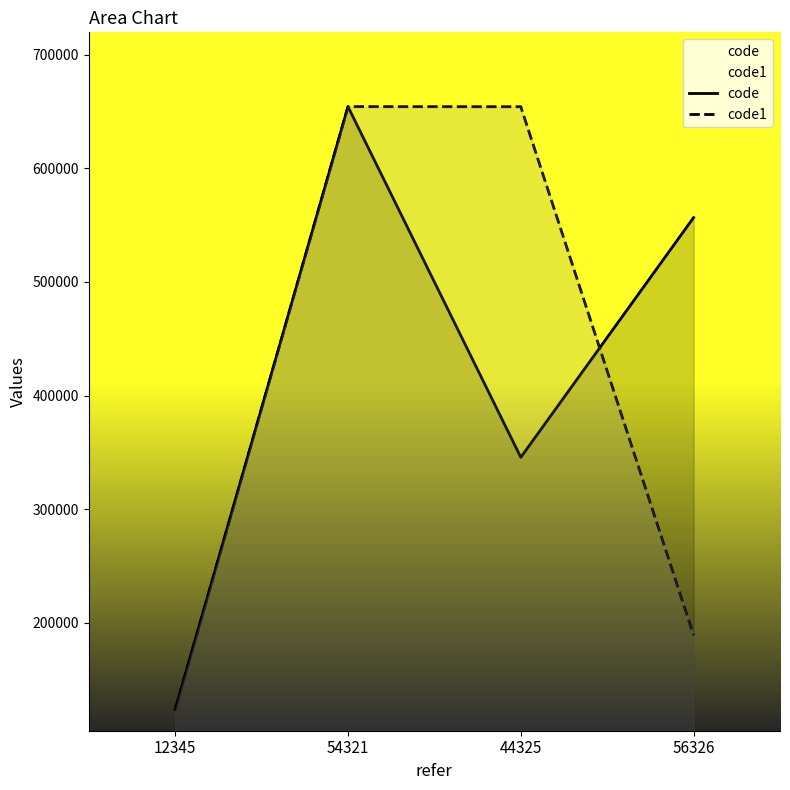

How many intersections are there between code and code1?

1